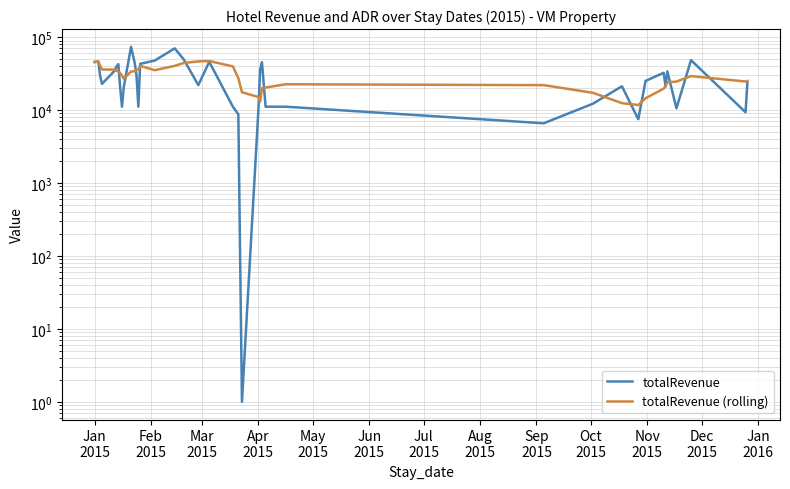

True or false: totalRevenue has more than 2 points higher than both neighbors.

True